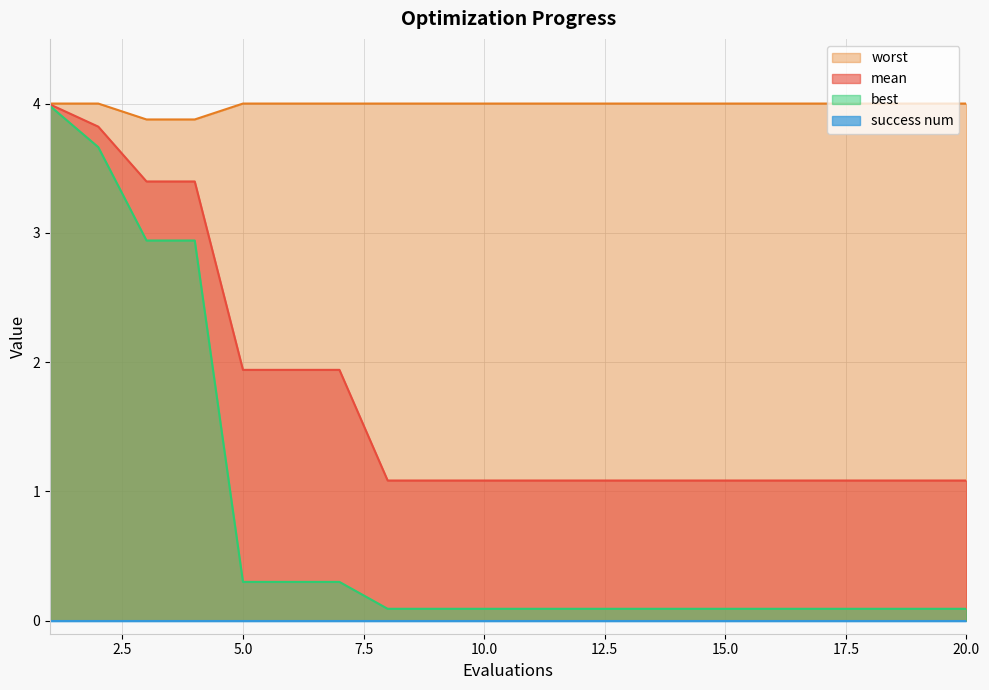

What is the value of the mean point at the 11th from the left?

1.1